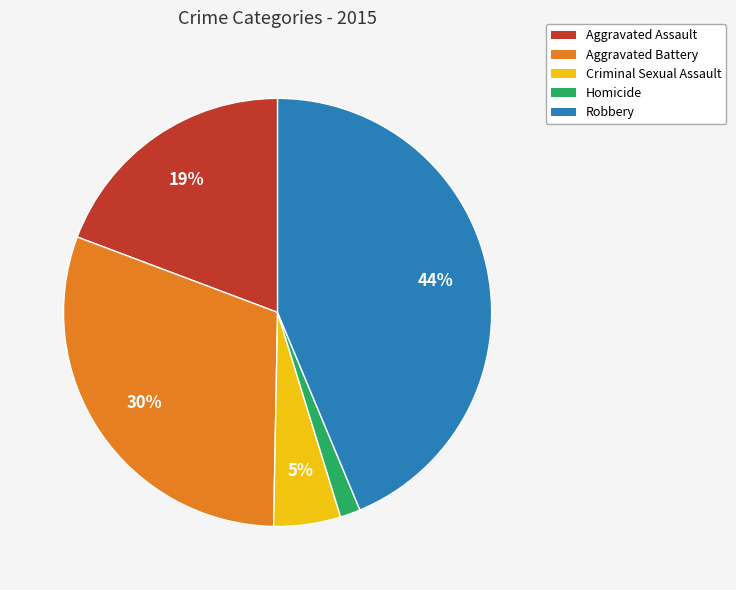

Does Robbery represent more than half of the total?

No